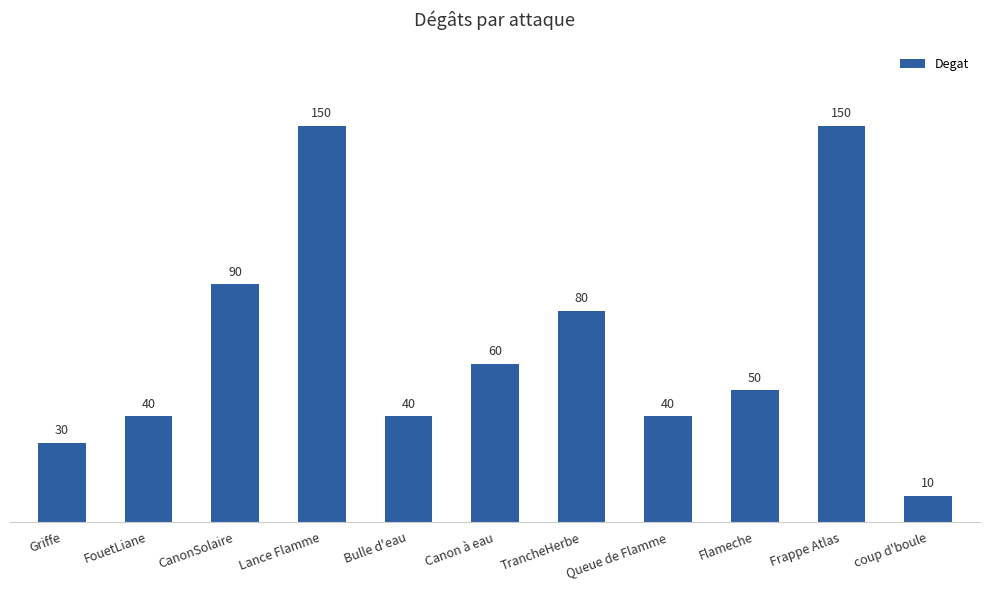

What is the average value?

67